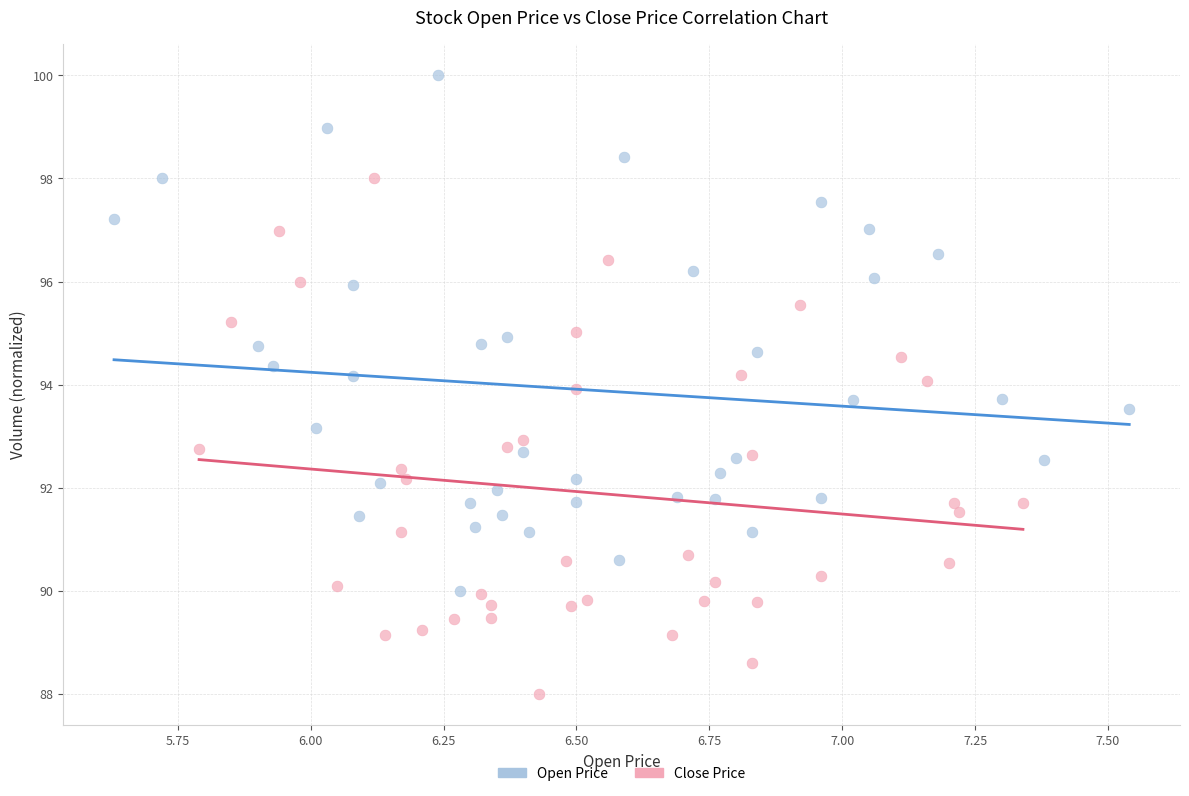

Which series reaches the minimum Y coordinate?

Close Price